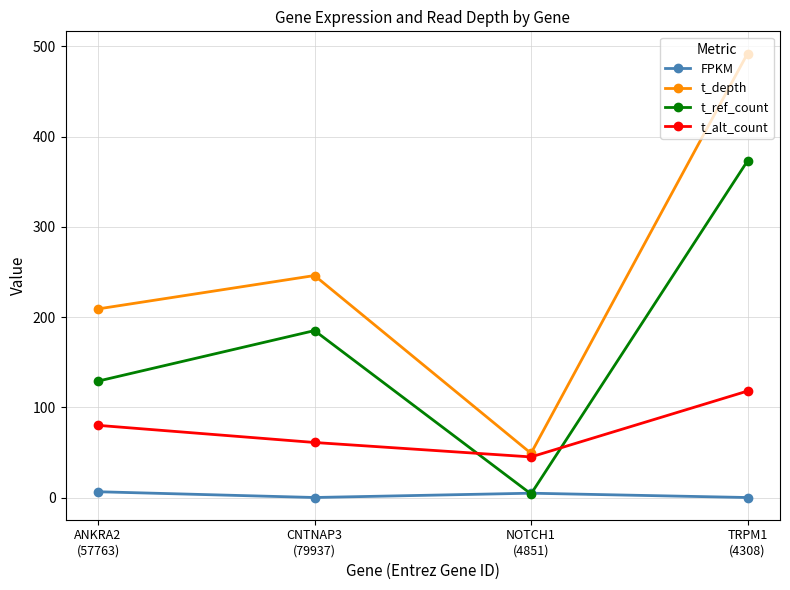

What is the difference between the maximum and minimum values in the t_ref_count series?

369.0